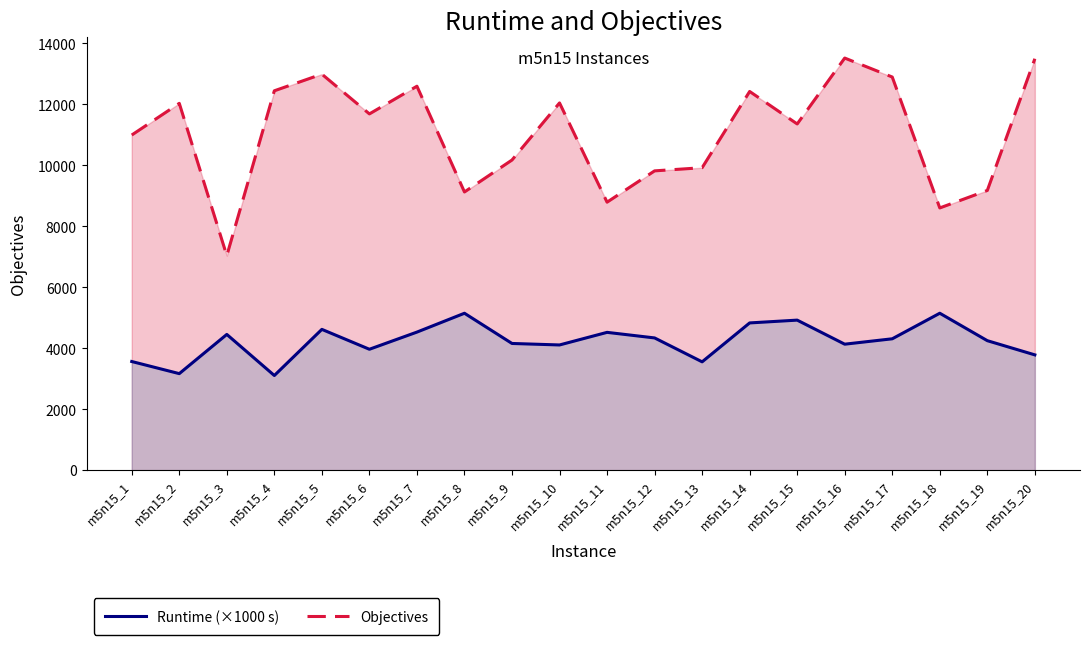

The value of Runtime (×1000 s) at m5n15_17 is 6209.5. True or false?

False